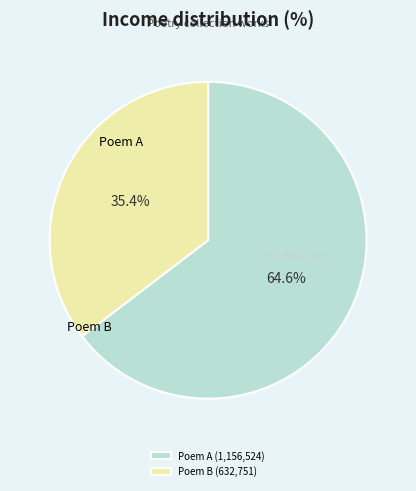

Rank the categories by value from lowest to highest.

Poem B (632,751), Poem A (1,156,524)